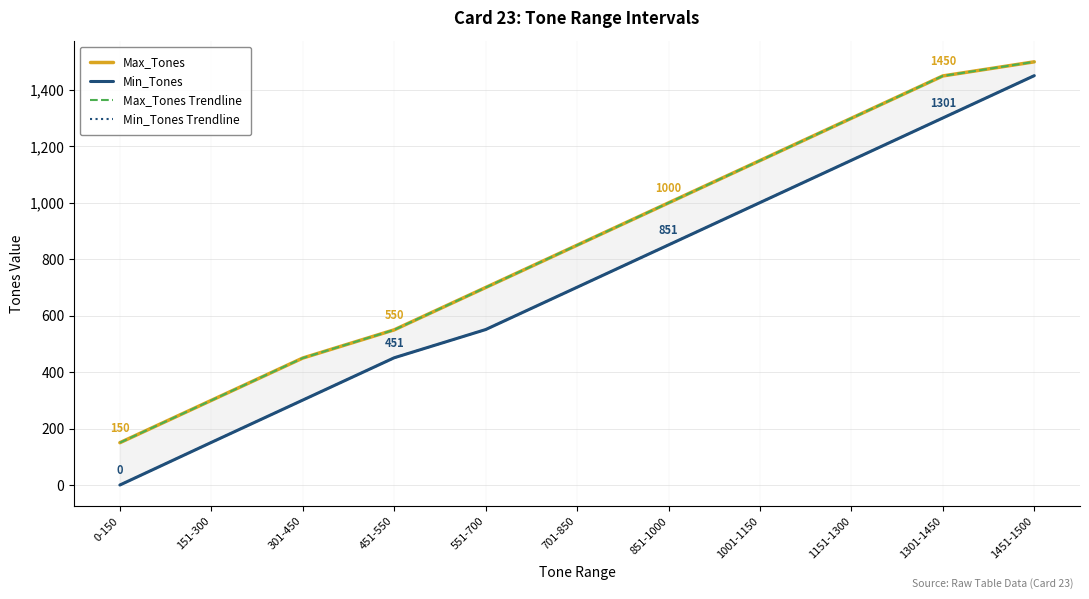

Which series has the largest total across all categories?

Max_Tones